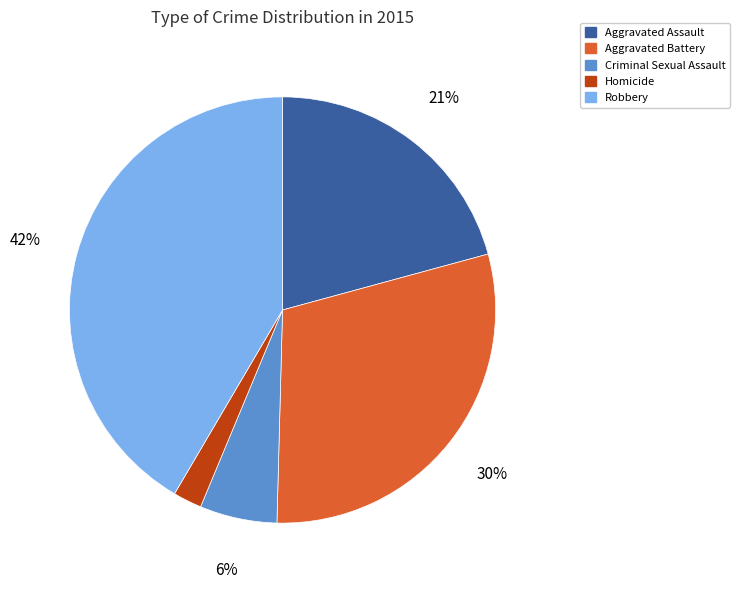

Which slice is the smallest?

Homicide